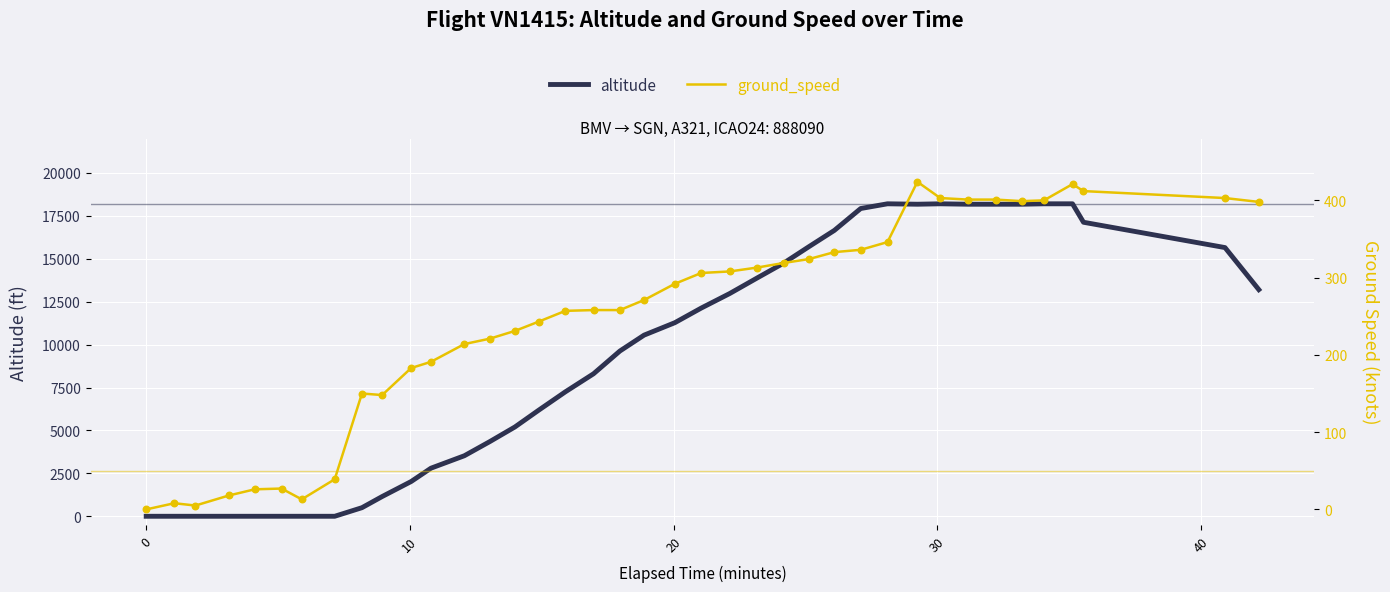

Which series reaches the maximum Y coordinate?

altitude